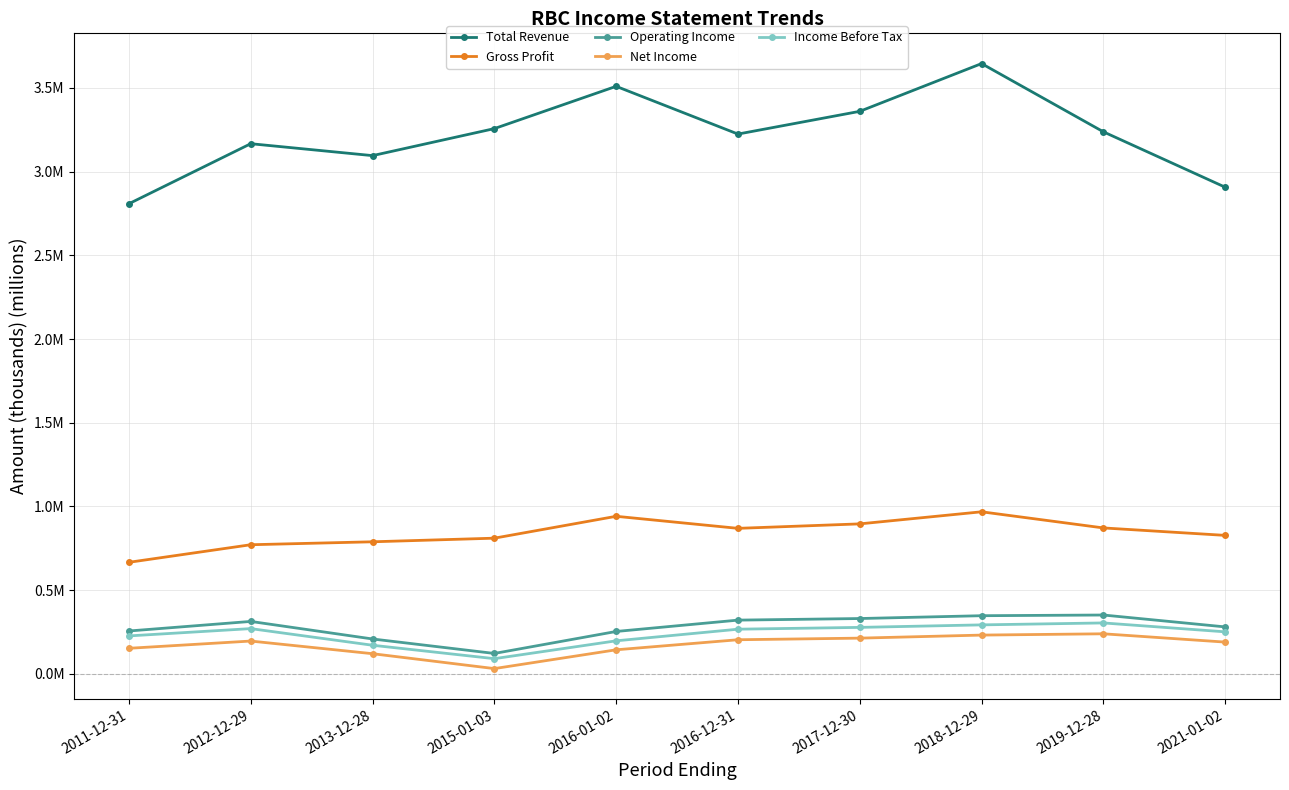

At which category does the chart reach its minimum across all series?

2015-01-03